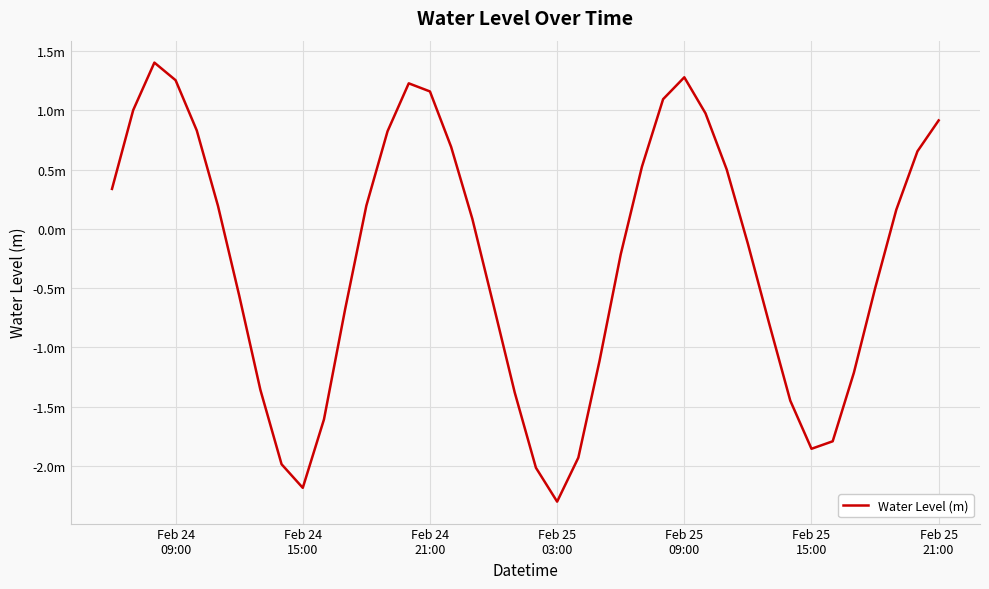

Is this an area chart (filled region under the line)?

No